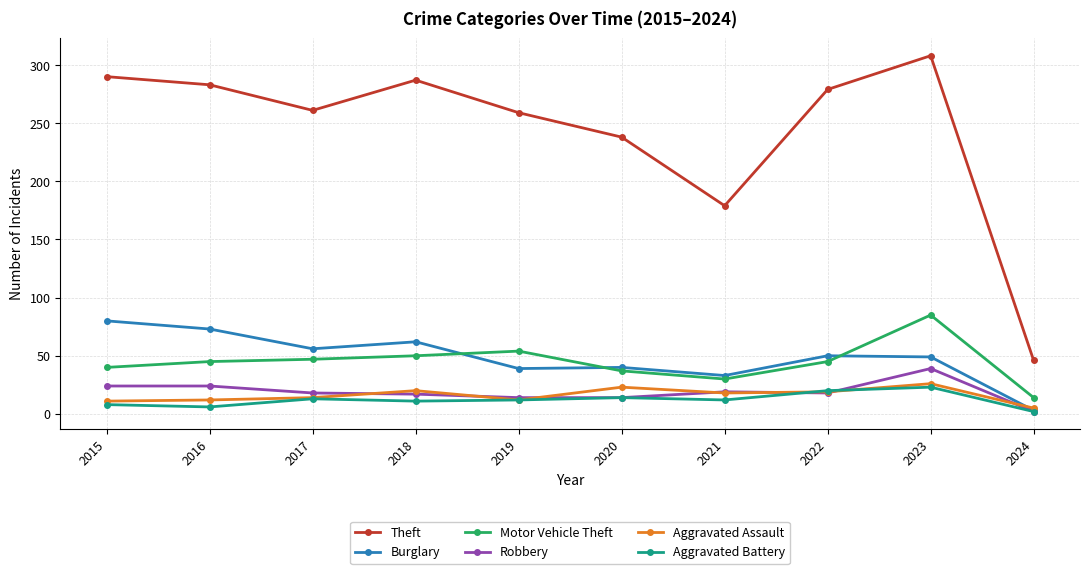

At 2023, list the series in order from largest to smallest.

Theft, Motor Vehicle Theft, Burglary, Robbery, Aggravated Assault, Aggravated Battery